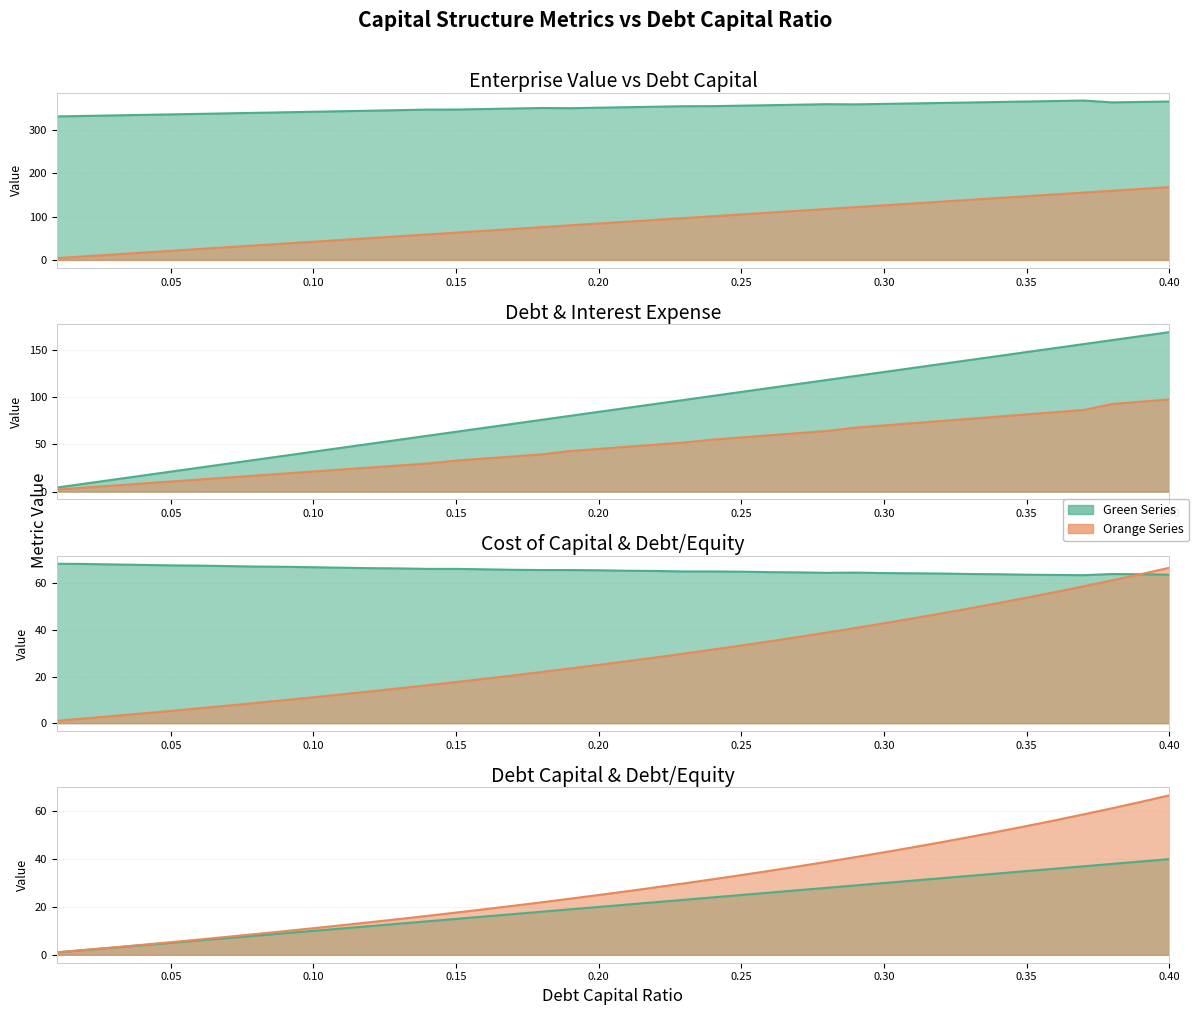

True or false: enterprise_value has a value of 123.5 at 25.

False